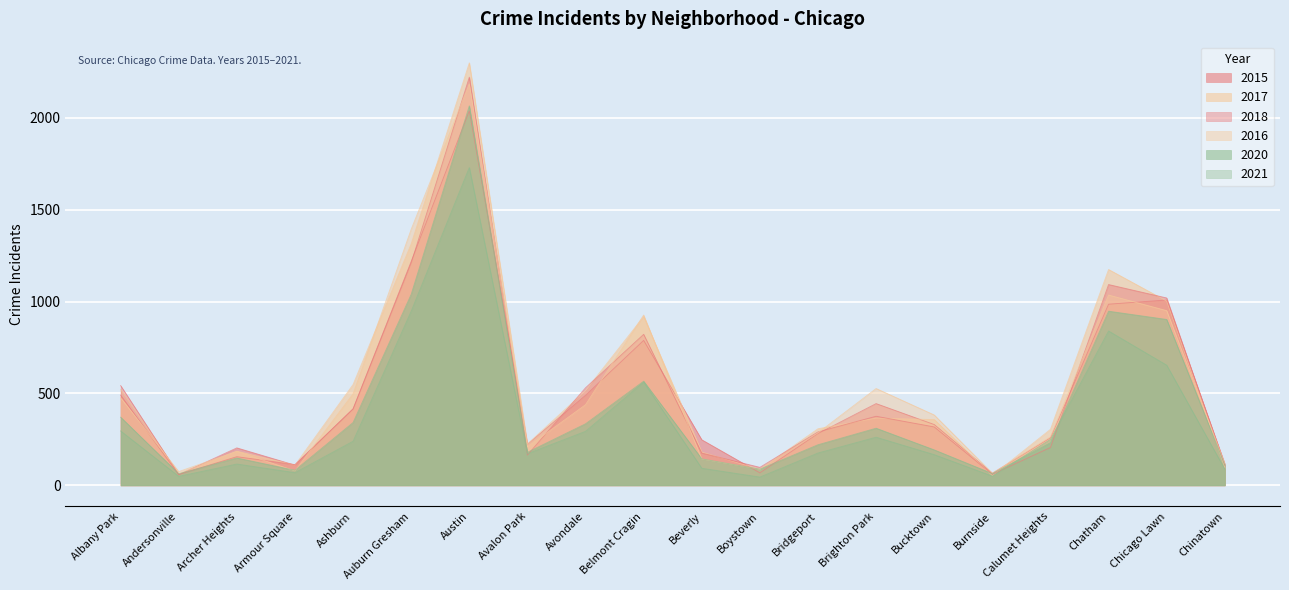

What is the difference between the 2018 values at Boystown and Chinatown?

12